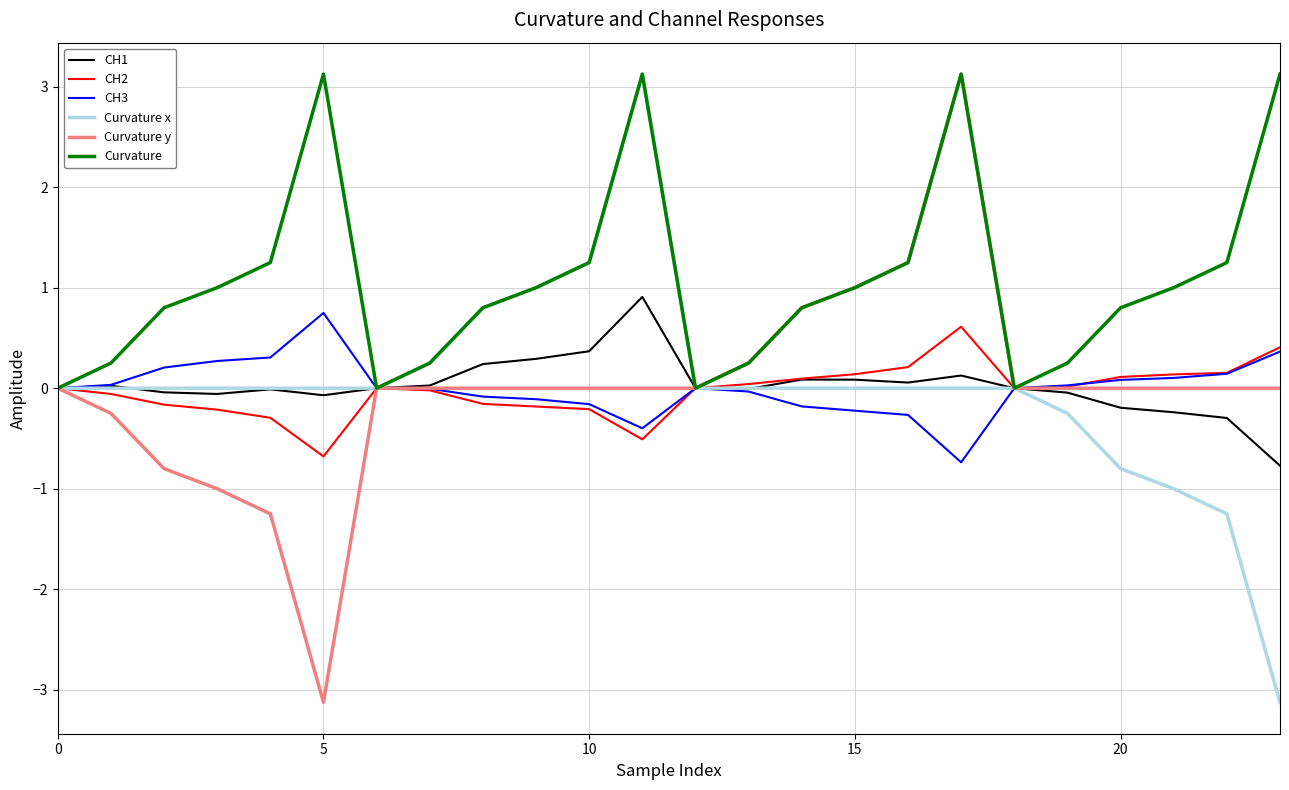

Which series has the largest total across all categories?

Curvature